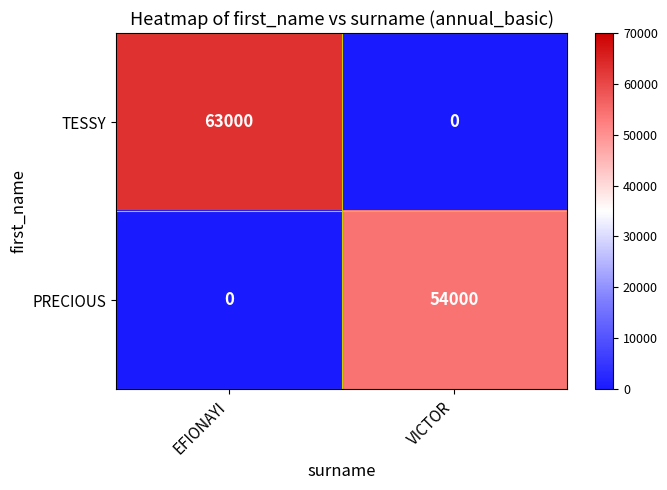

How many values in PRECIOUS are above zero?

1